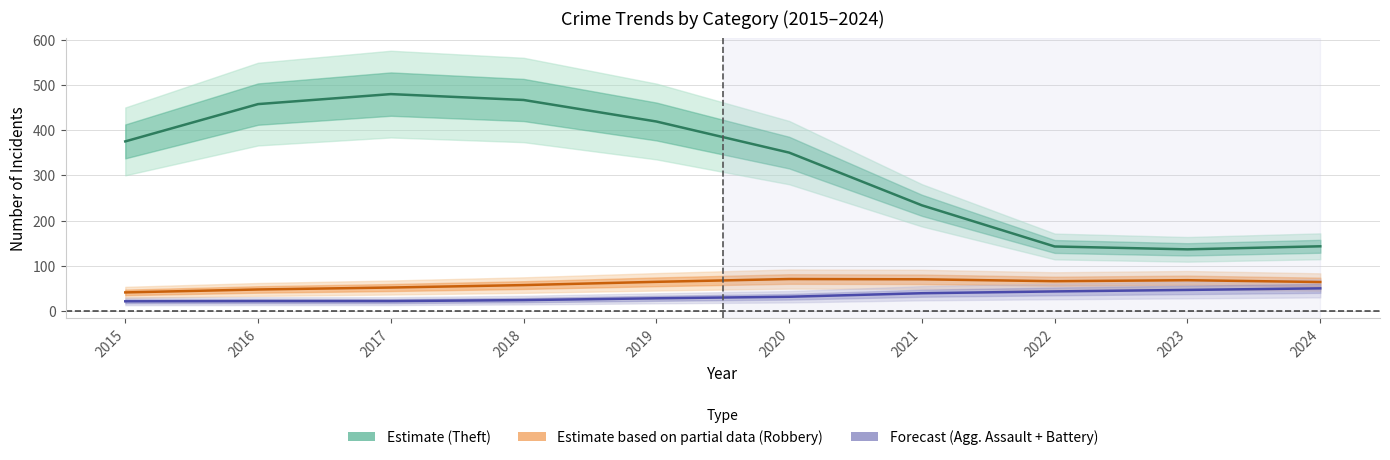

Reading left to right, transcribe all the data shown in this chart.

Theft (Estimate): 2015=375.0	2016=457.5	2017=479.6	2018=466.6	2019=419.0	2020=350.2	2021=233.6	2022=142.6	2023=136.2	2024=143.0
Robbery (Partial Estimate): 2015=41.0	2016=47.5	2017=51.8	2018=57.2	2019=64.4	2020=70.6	2021=70.0	2022=65.8	2023=68.0	2024=64.0
Agg. Assault + Battery (Forecast): 2015=21.3	2016=21.8	2017=21.8	2018=24.0	2019=28.0	2020=31.4	2021=39.2	2022=43.2	2023=46.5	2024=50.0